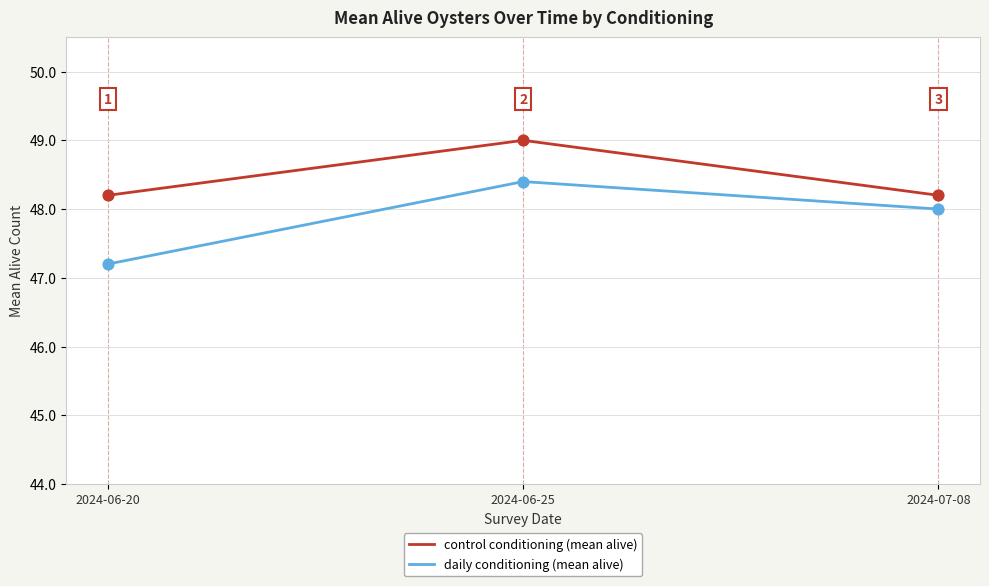

What is the difference between the highest and lowest values at 2024-06-20?

1.0